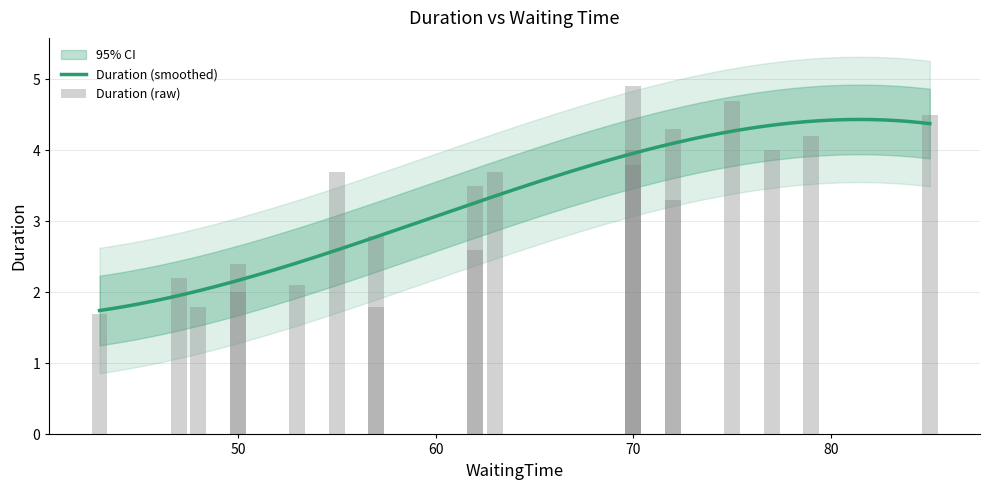

List the labels in order of value, smallest first.

43, 57, 48, 50, 53, 47, 50, 62, 57, 72, 62, 55, 63, 70, 77, 70, 79, 72, 85, 75, 70